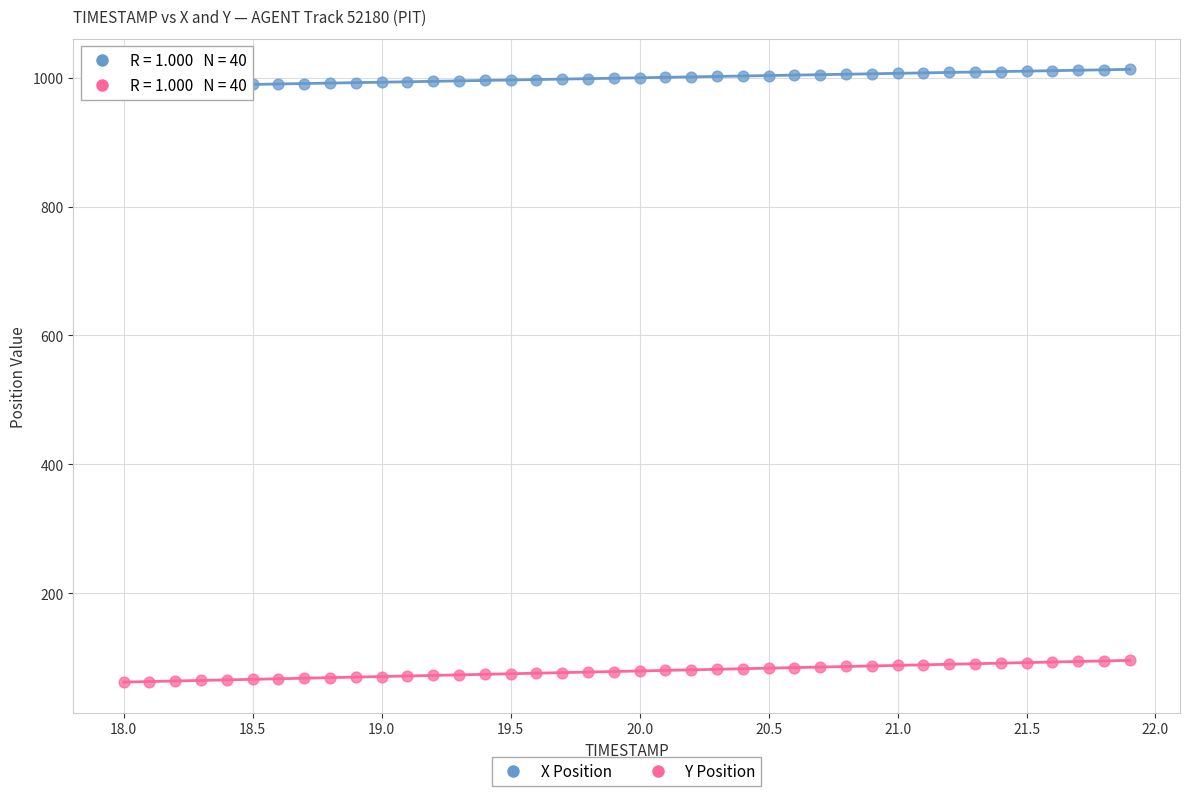

What are all the series names shown in the legend?

X Position, Y Position